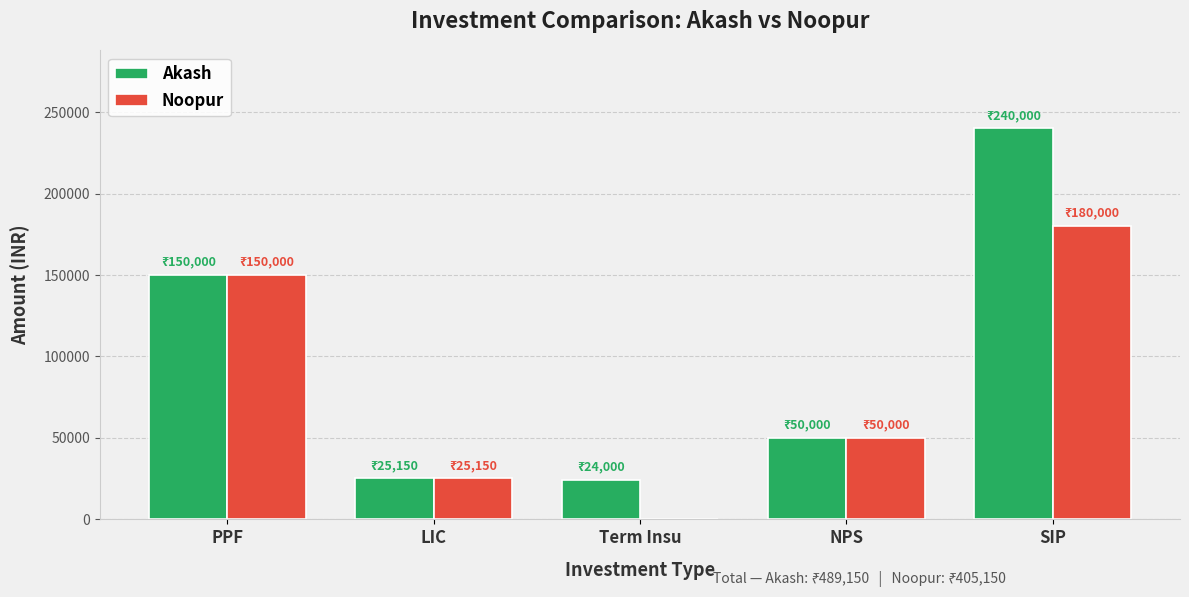

The Akash series shows 24000 at Term Insu. True or false?

True